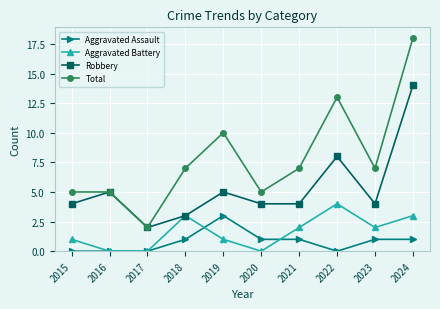

What is the spread (max minus min) of values at 2019?

9